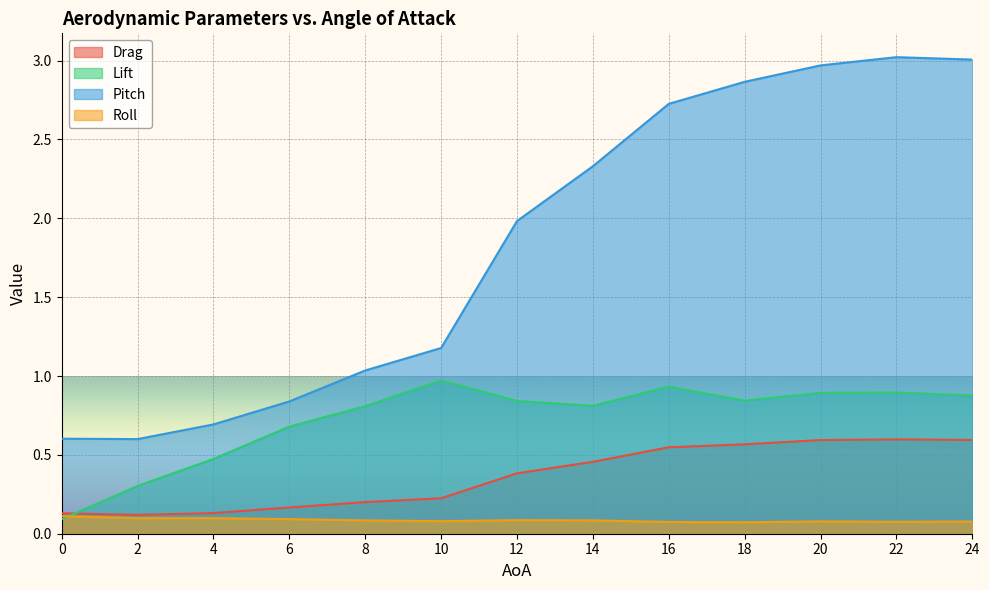

Is the value of Pitch at 16 greater than the value of Roll at 24?

Yes